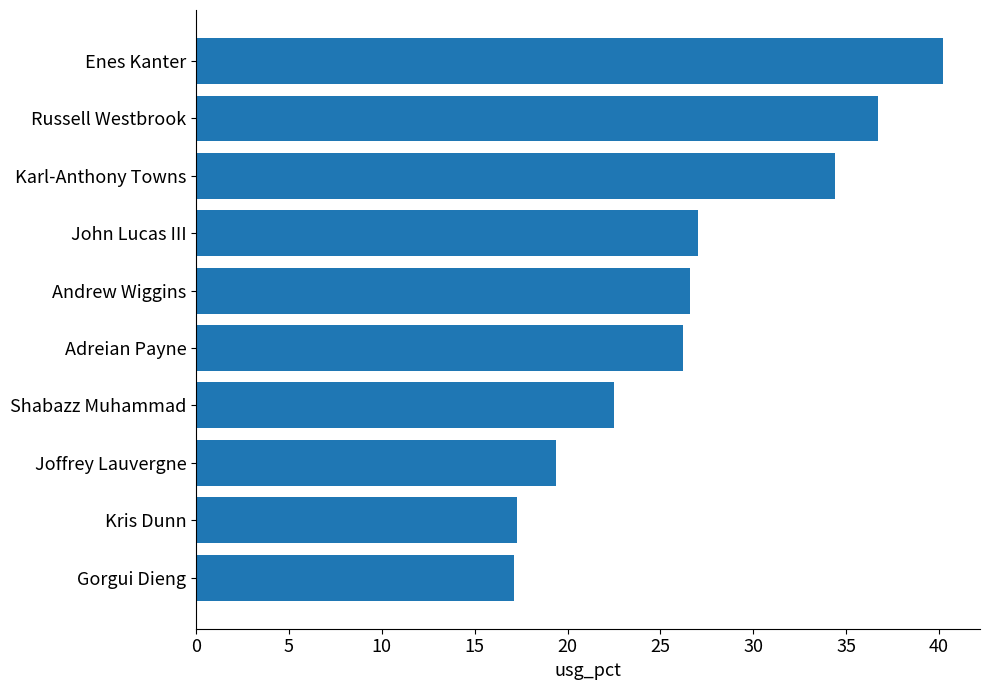

What is the difference between the maximum and second lowest values?

22.9